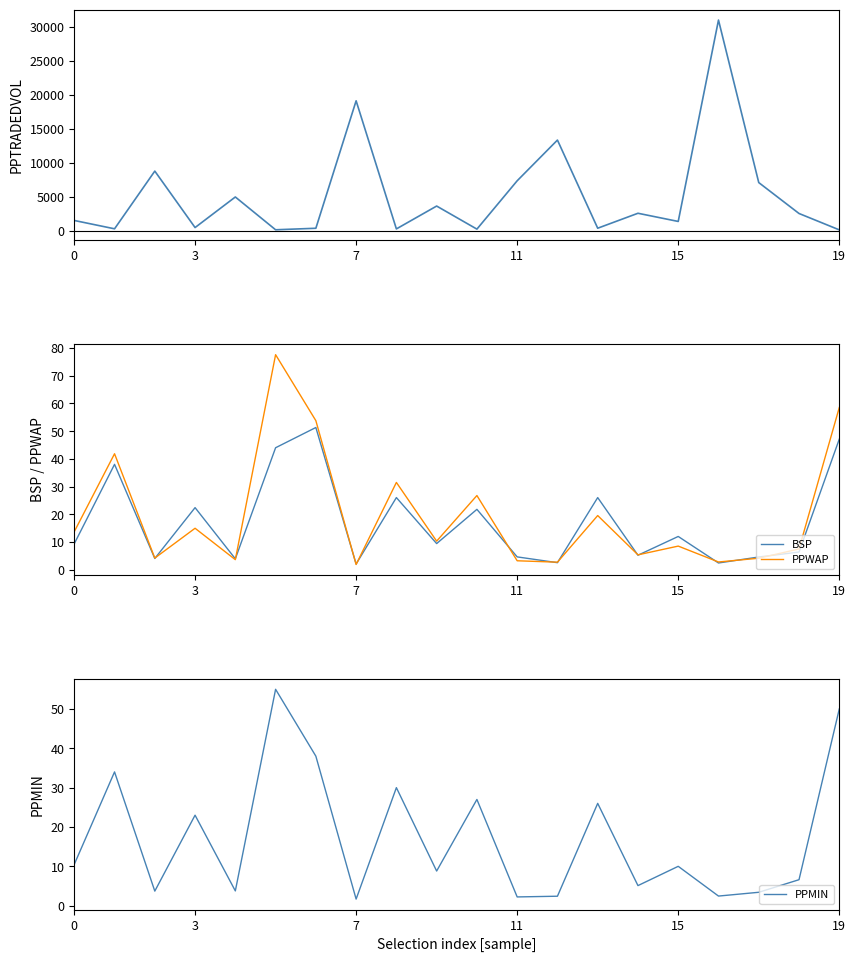

What is the total value across all series at 0?

1541.2